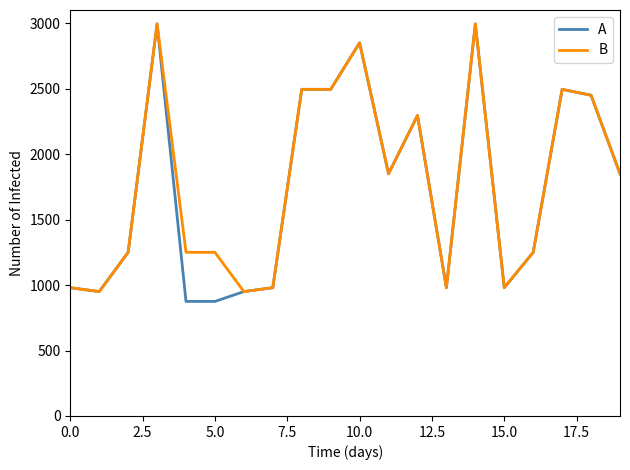

Rank the series by their average value, from lowest to highest.

A, B